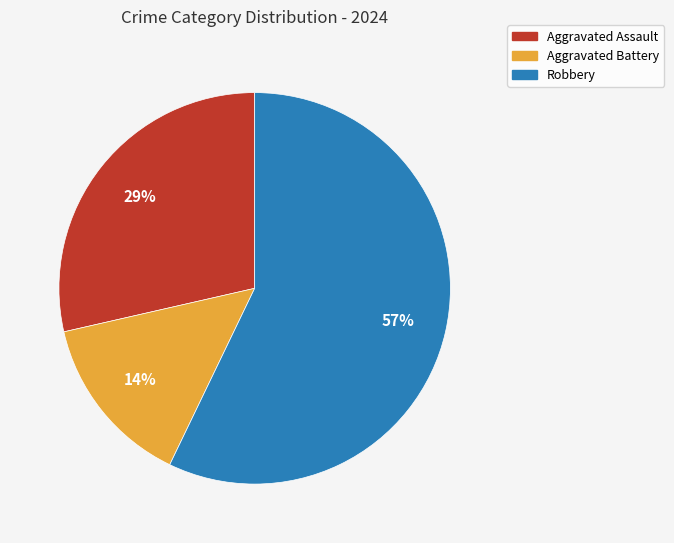

True or false: Aggravated Battery accounts for 28% of the total.

False